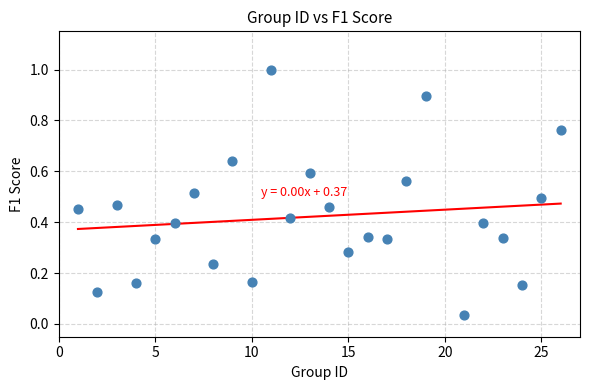

What is the range of X values (max minus min)?

25.0